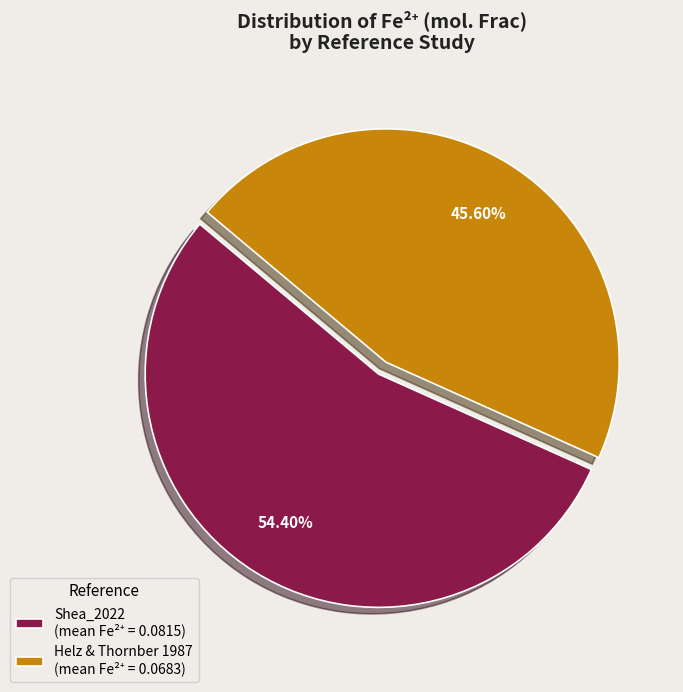

To the nearest percent, what is the combined percentage of Helz & Thornber 1987 and Shea_2022?

100%